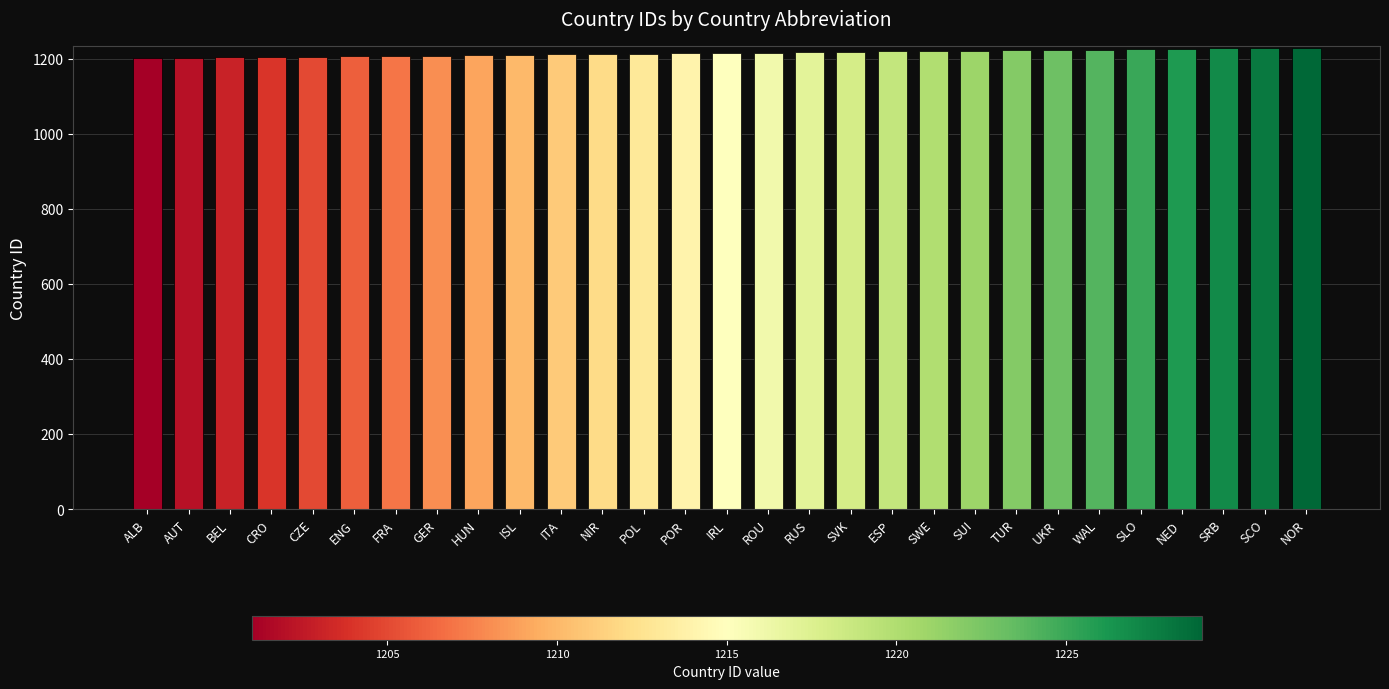

What is the label of the 6th bar from the right?

WAL